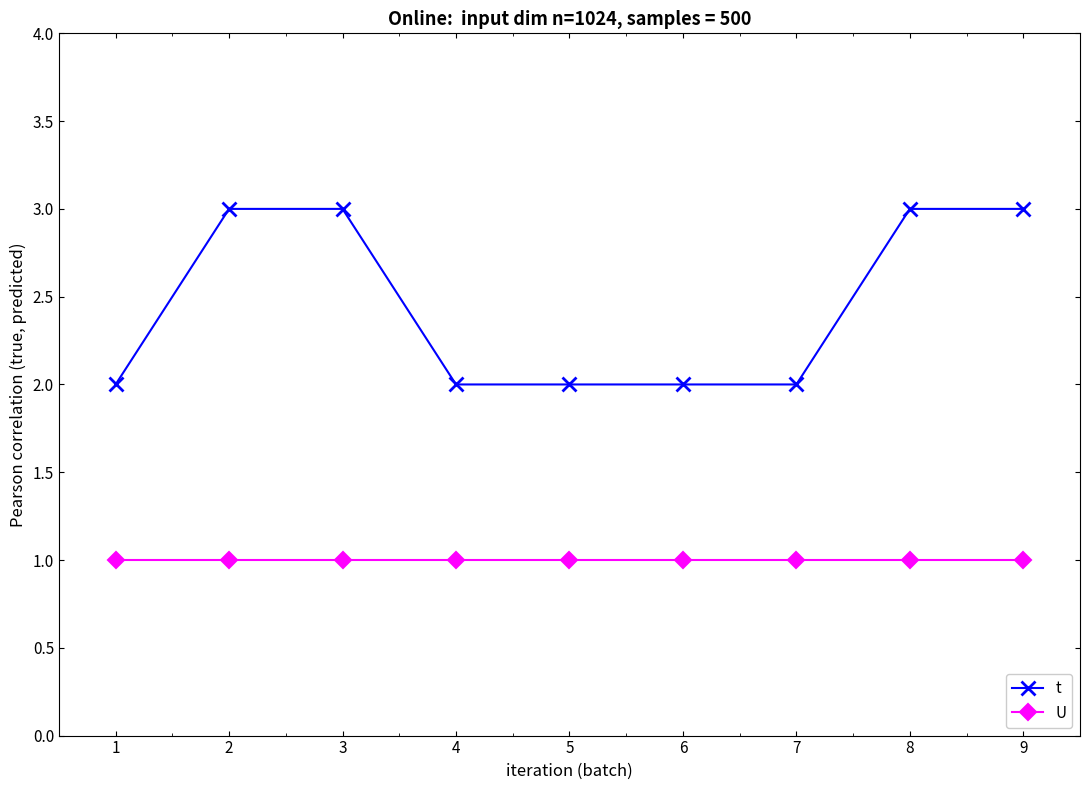

How many t values are between 2 and 3?

9